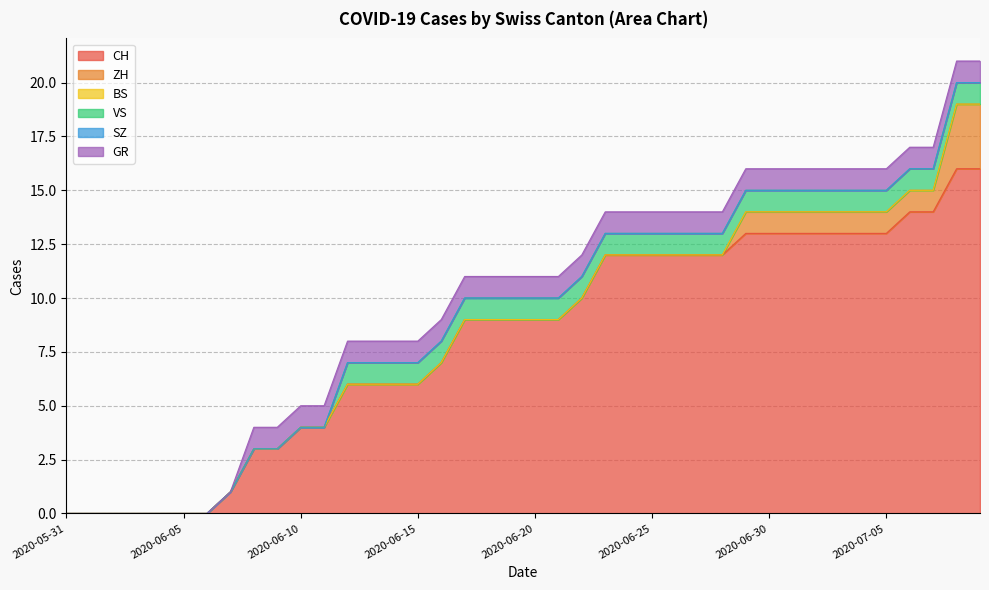

True or false: CH has a value of 17 at 2020-06-29.

False